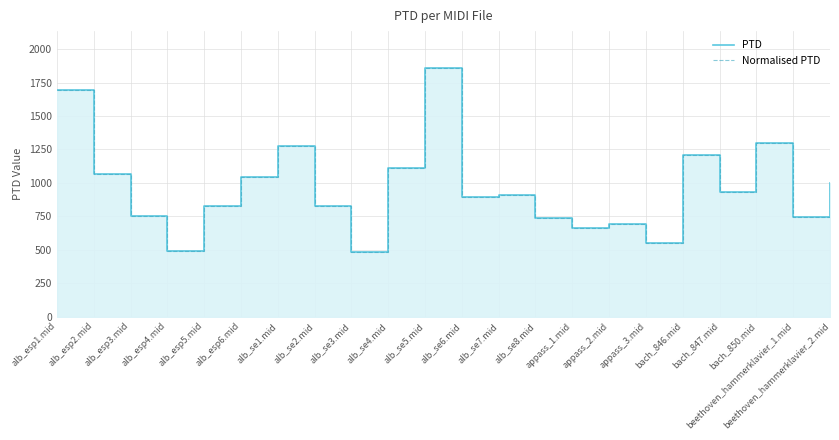

Is the value of Normalised PTD at appass_3.mid greater than the value of PTD at alb_se1.mid?

No